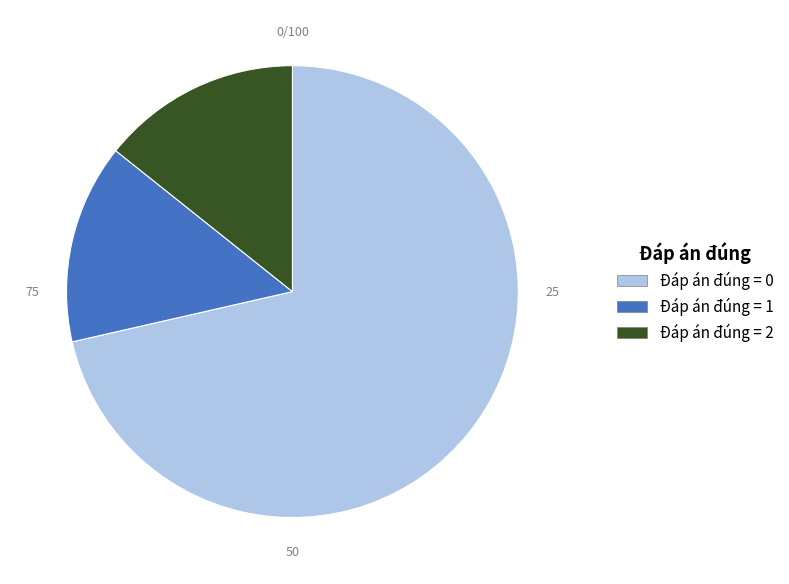

What is the majority slice?

Đáp án đúng = 0